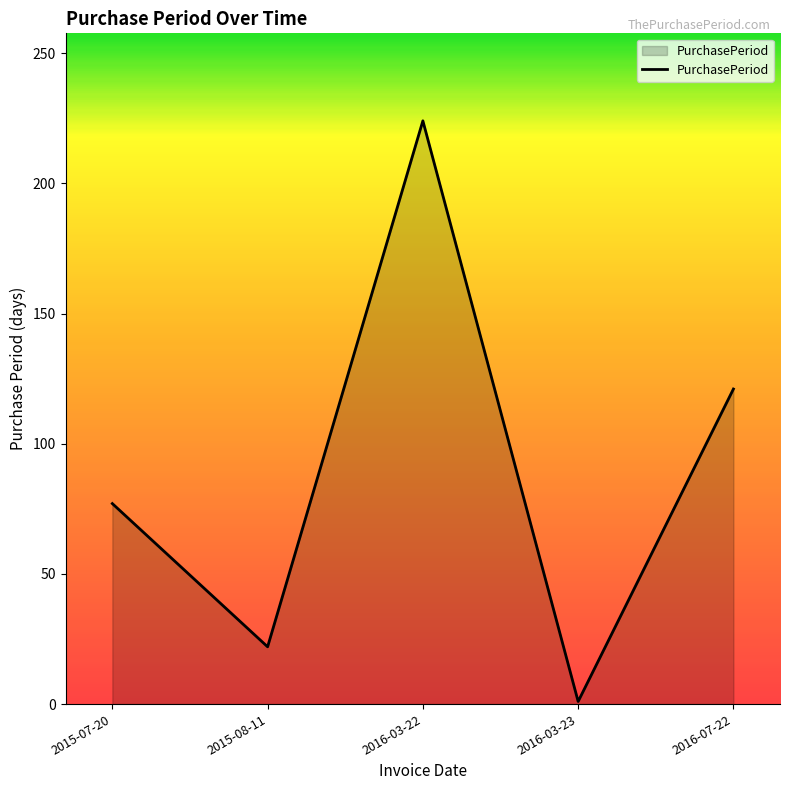

Reading left to right, what are all the values shown in this chart?

2015-07-20=77	2015-08-11=22	2016-03-22=224	2016-03-23=1	2016-07-22=121